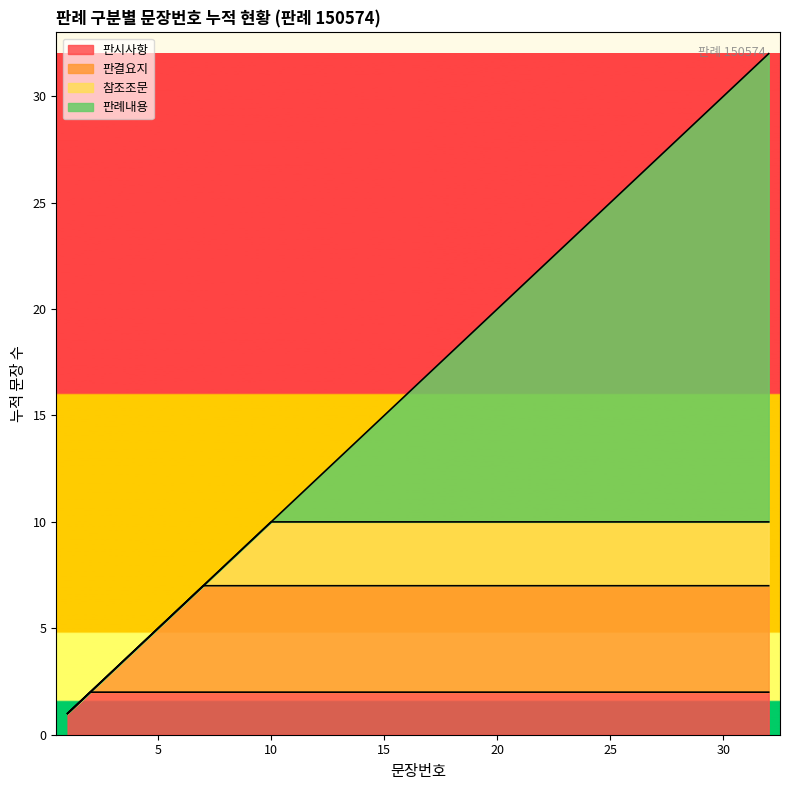

True or false: the data shows 15 at 판례내용.

True